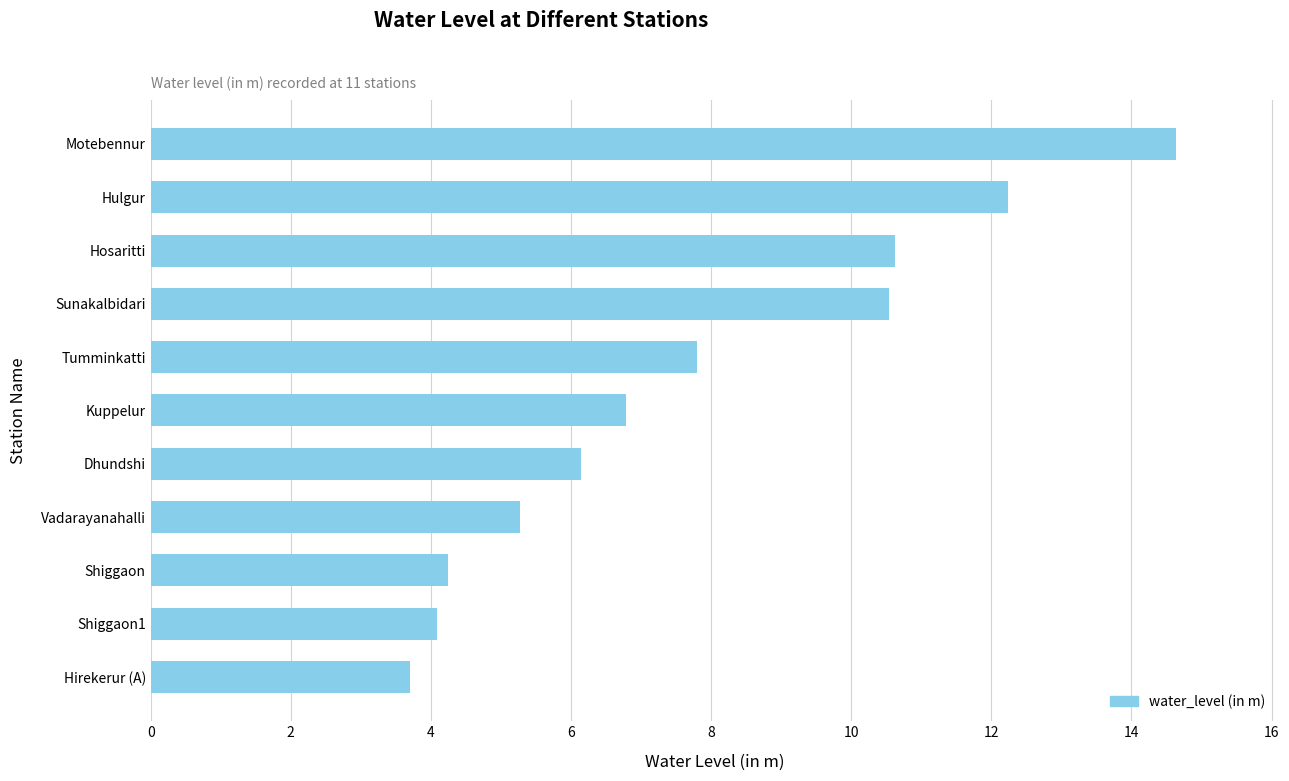

Are the bars horizontal?

Yes